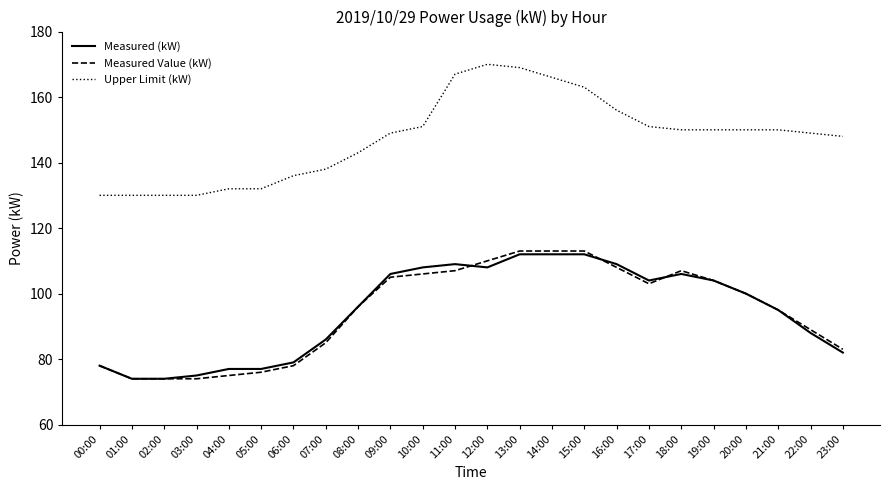

What is the spread (max minus min) of values at 19:00?

46